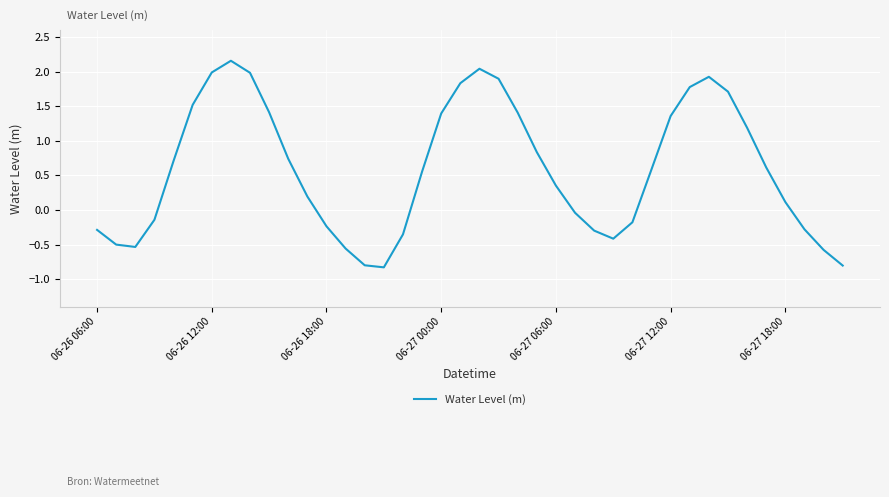

What is the difference between the maximum and minimum values?

3.0